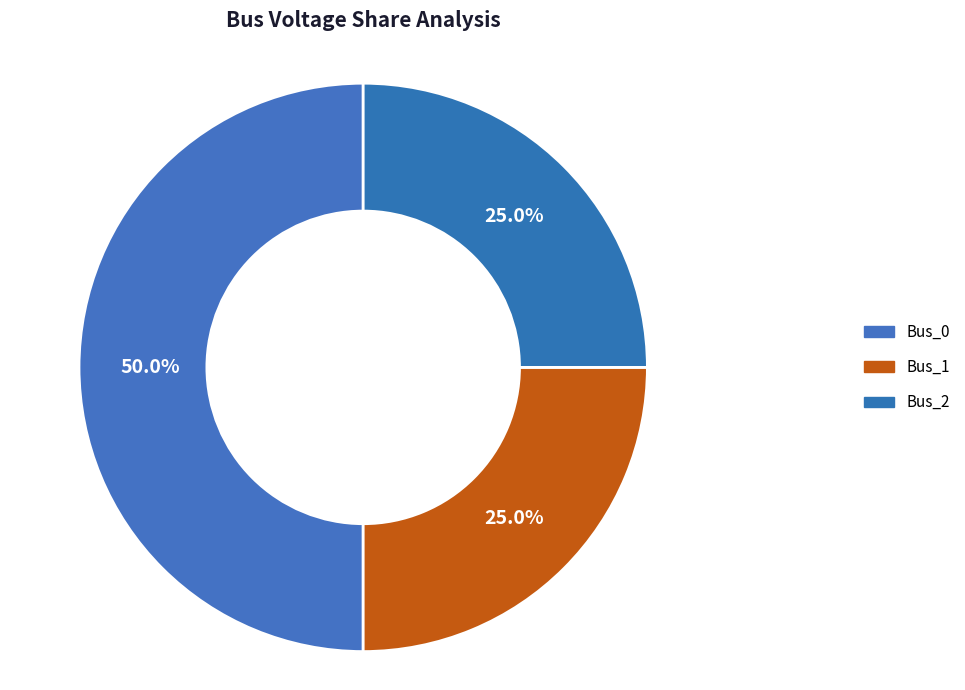

What is the change in value from Bus_0 to Bus_2?

-0.2